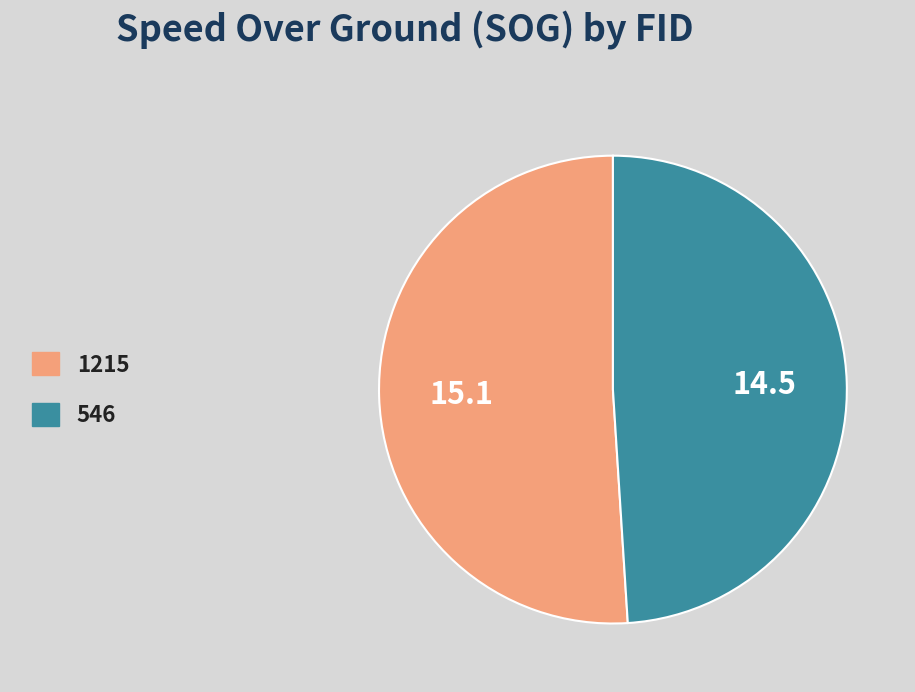

The 1215 slice represents 51% of the pie. True or false?

True